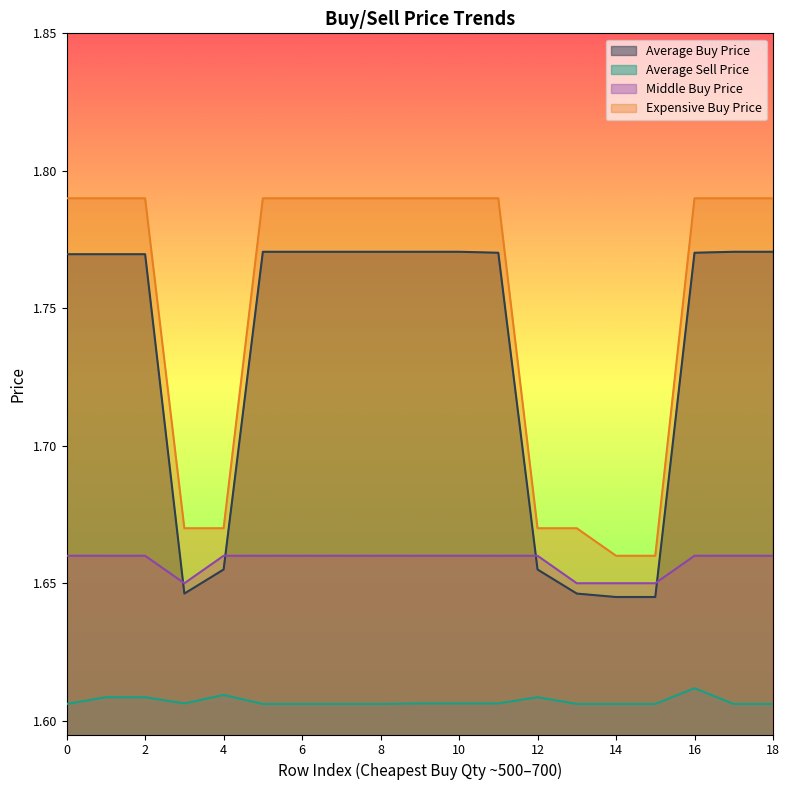

Is it true that Average Sell Price equals 0.4 at 12?

False